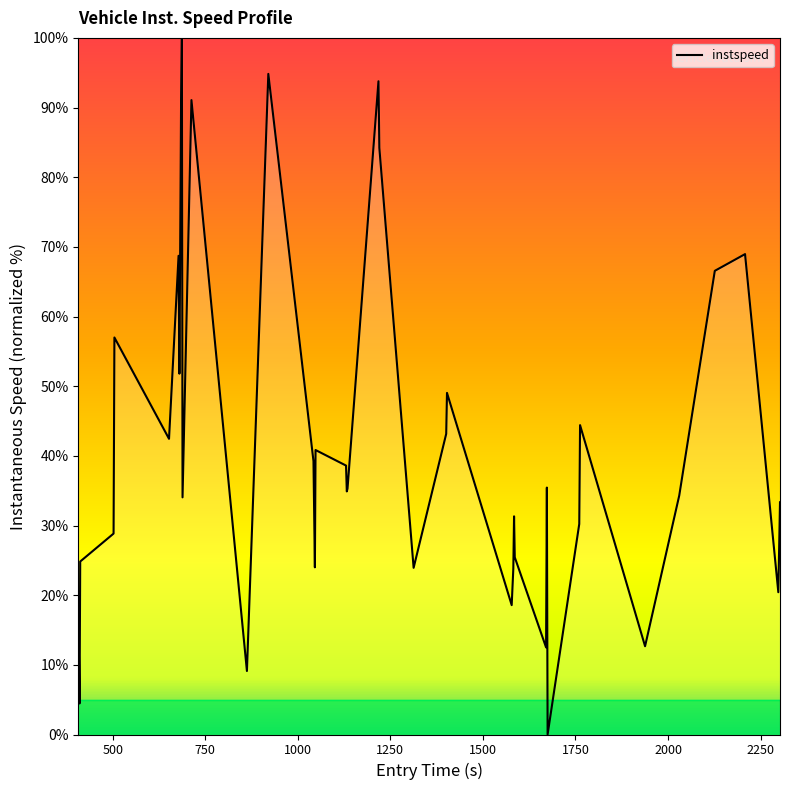

Is this an area chart (filled region under the line)?

No